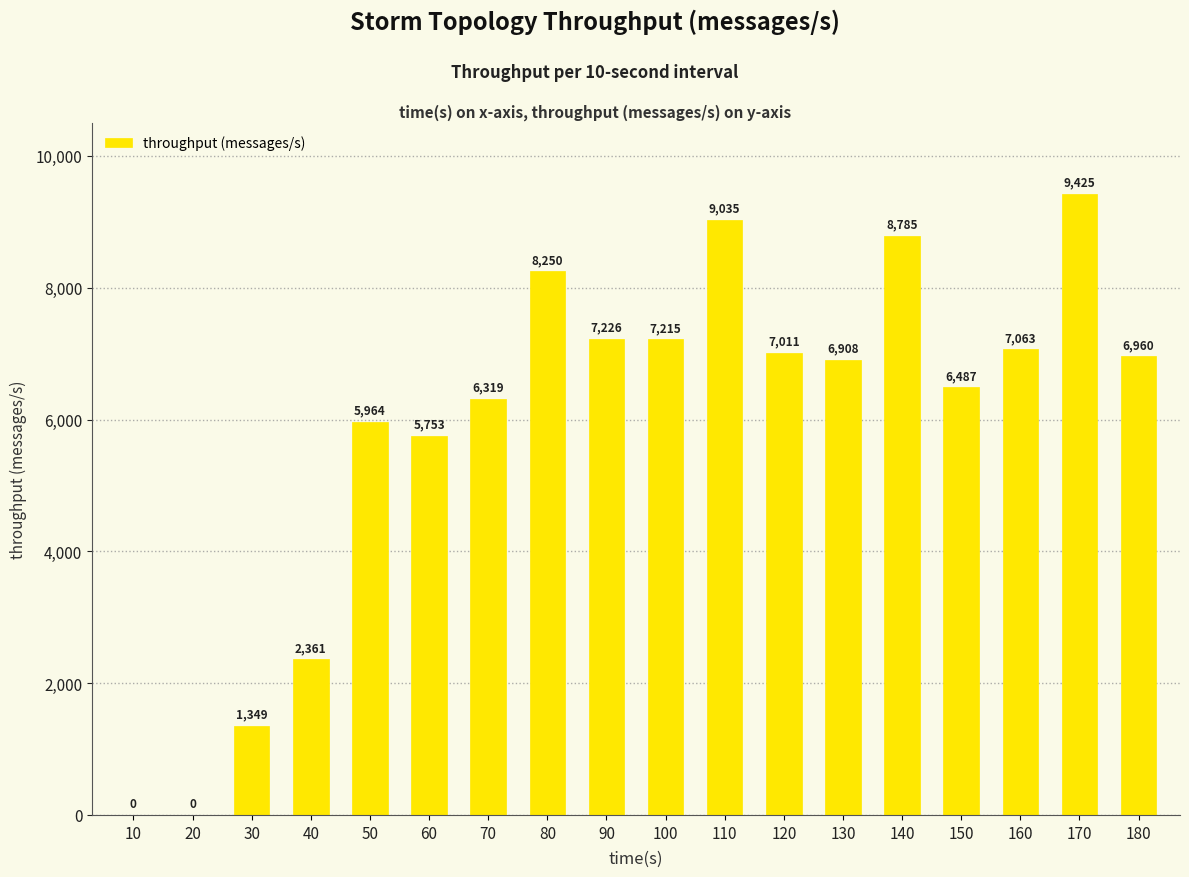

Are the bars horizontal?

No